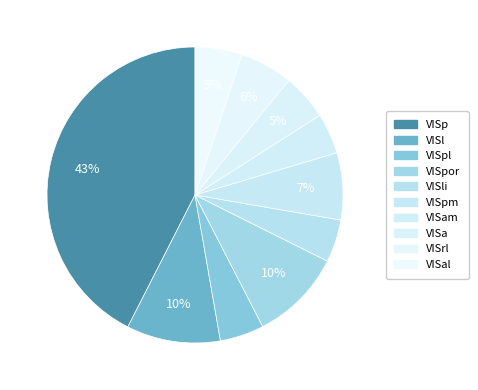

To the nearest percent, what is the difference between the largest and smallest slice percentages?

38%